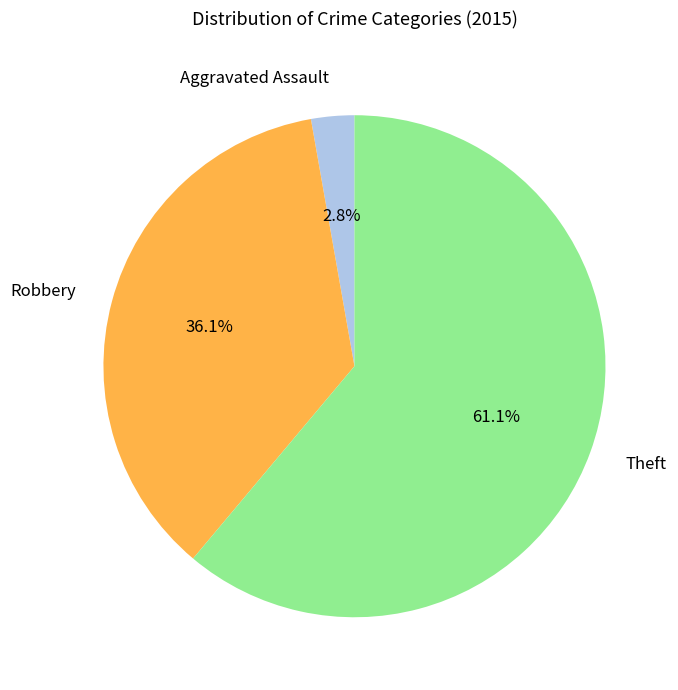

What is the smallest slice in the pie chart?

Aggravated Assault